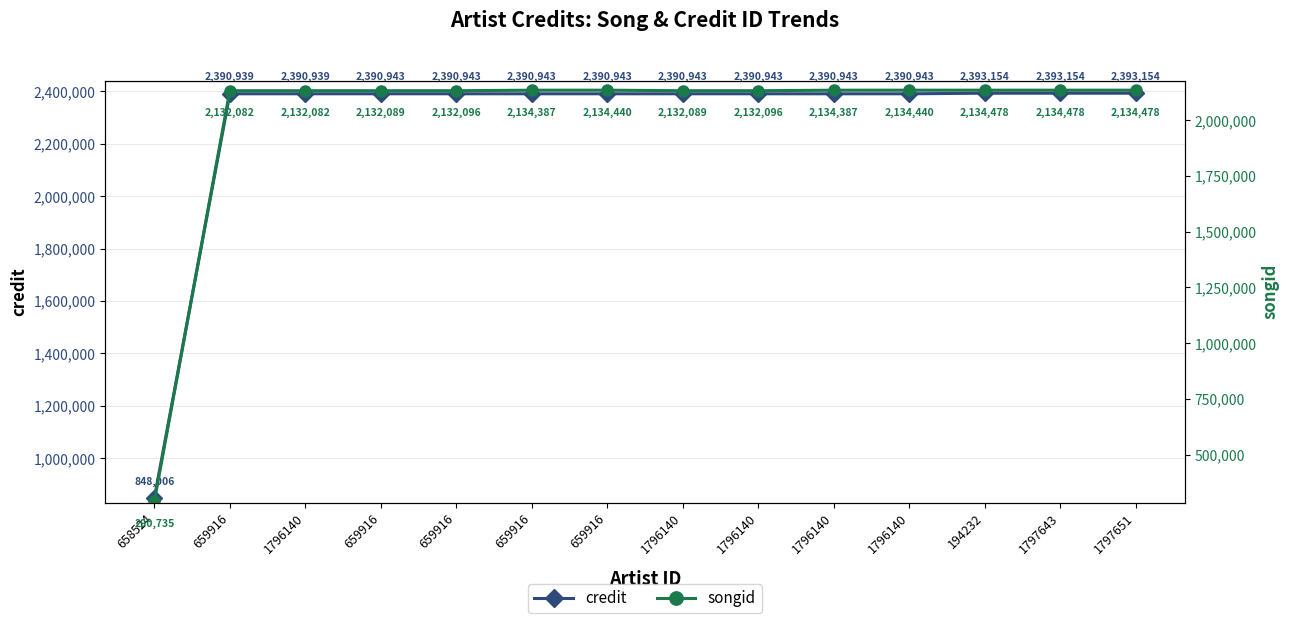

What are all the series names shown in the legend?

credit, songid